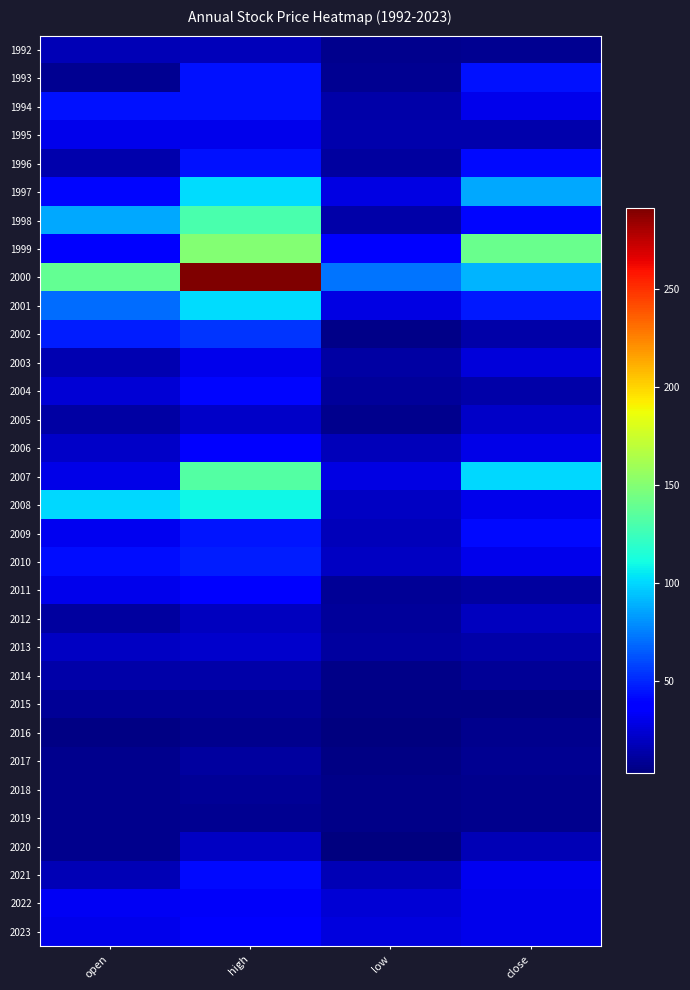

What is the total value across all series at open?

1019.0